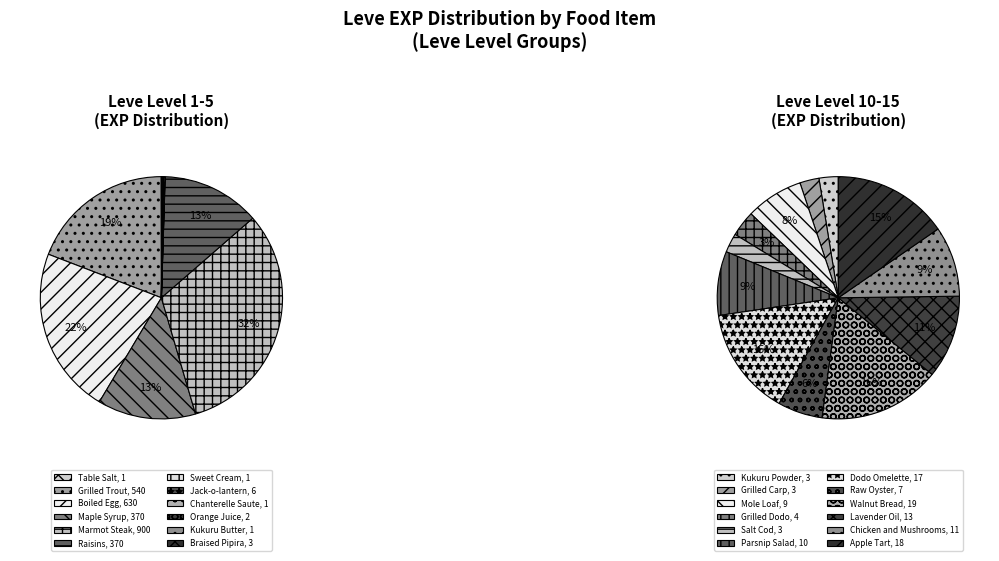

What is the change in value from Marmot Steak to Dodo Omelette?

-883